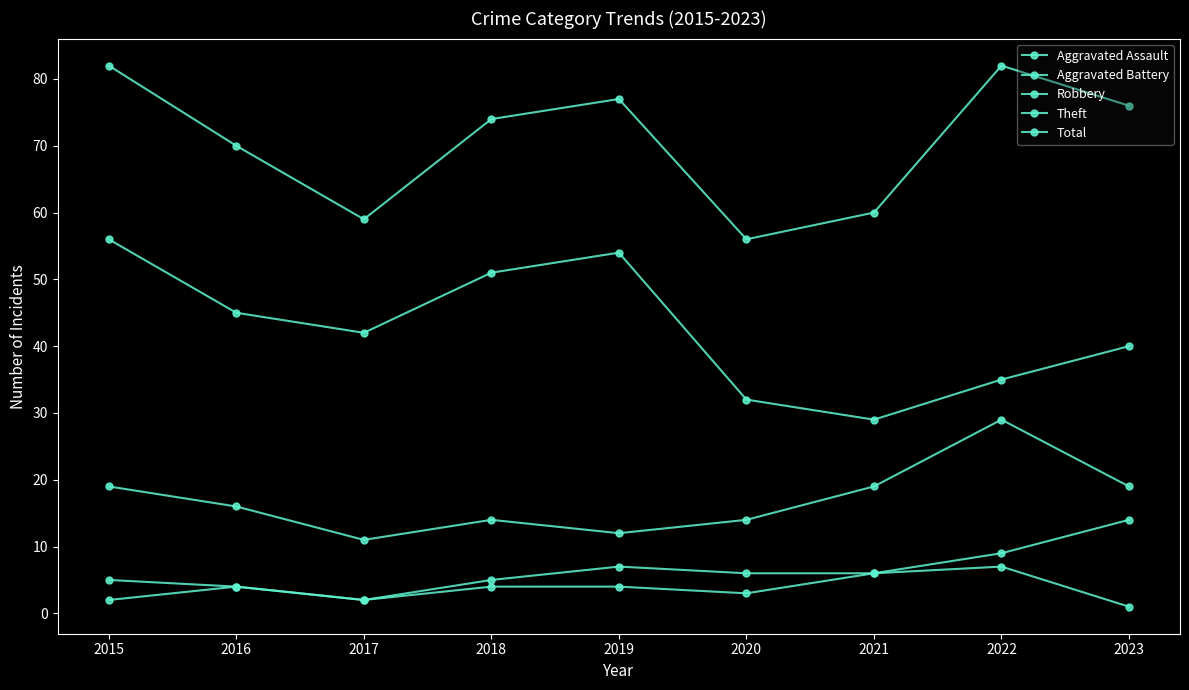

At which category does Total reach its first local peak?

2019